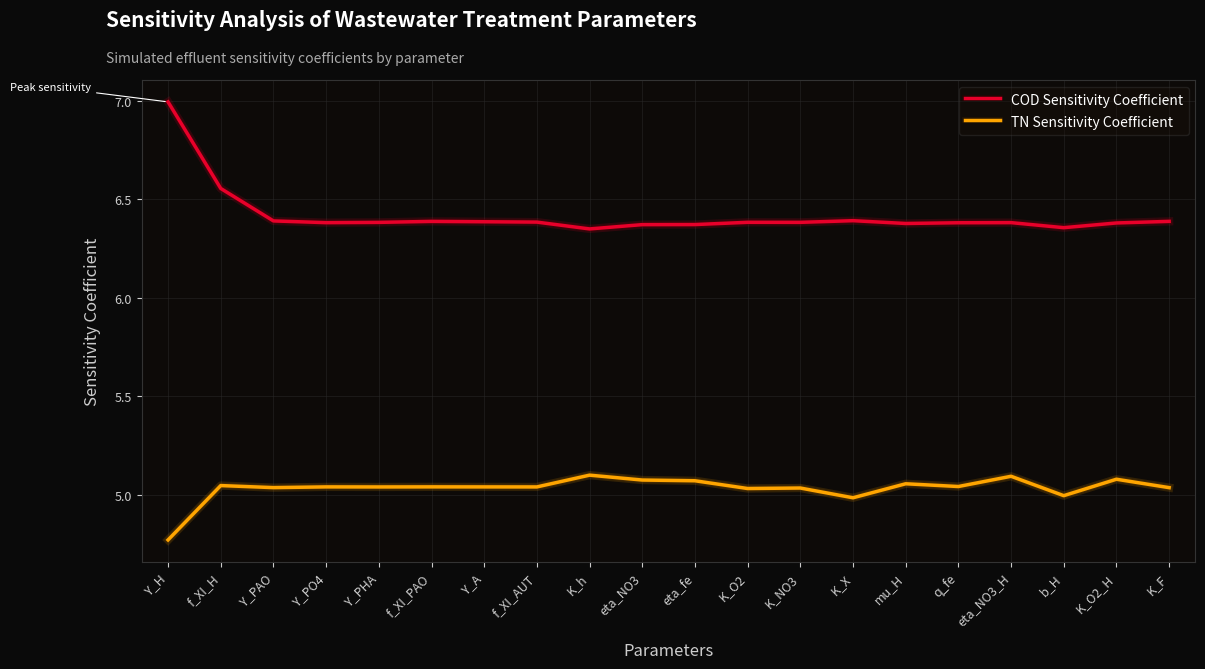

True or false: COD Sensitivity Coefficient and TN Sensitivity Coefficient cross at least once.

False